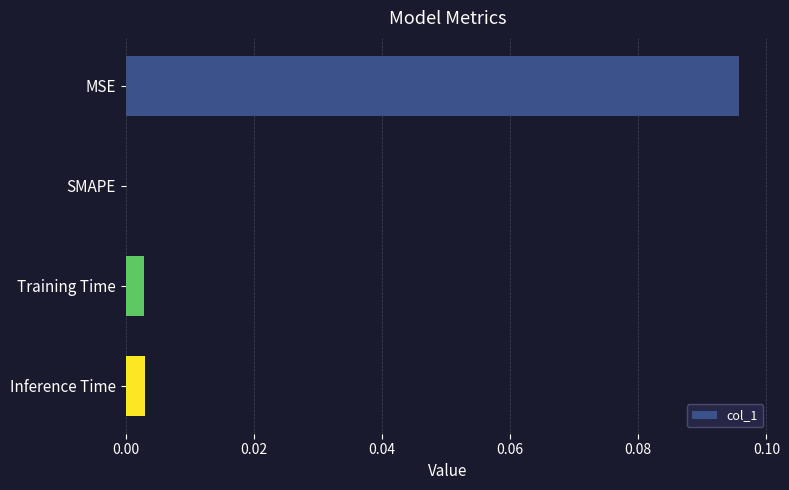

Is it true that the value at MSE is 0.0?

False